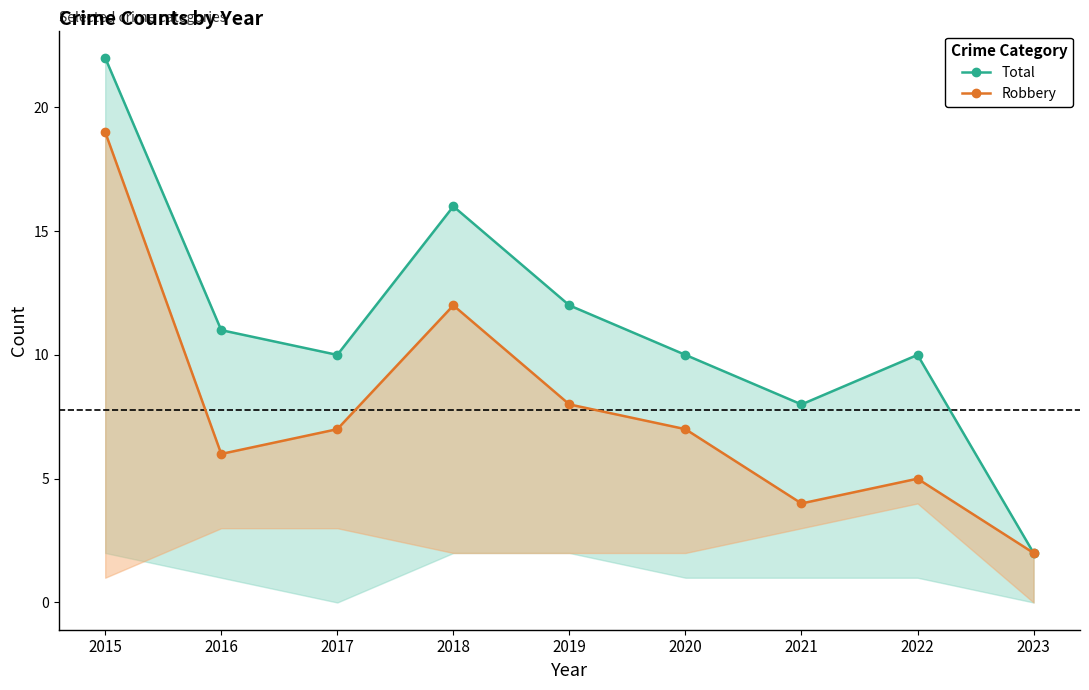

Rank the series by their average value, from lowest to highest.

Robbery, Total